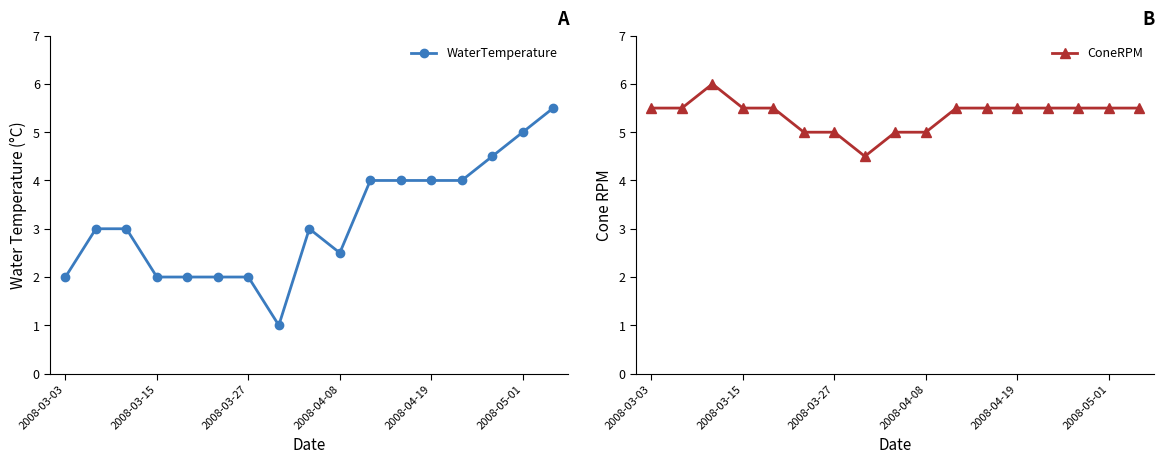

At how many categories does at least one series exceed 1?

17